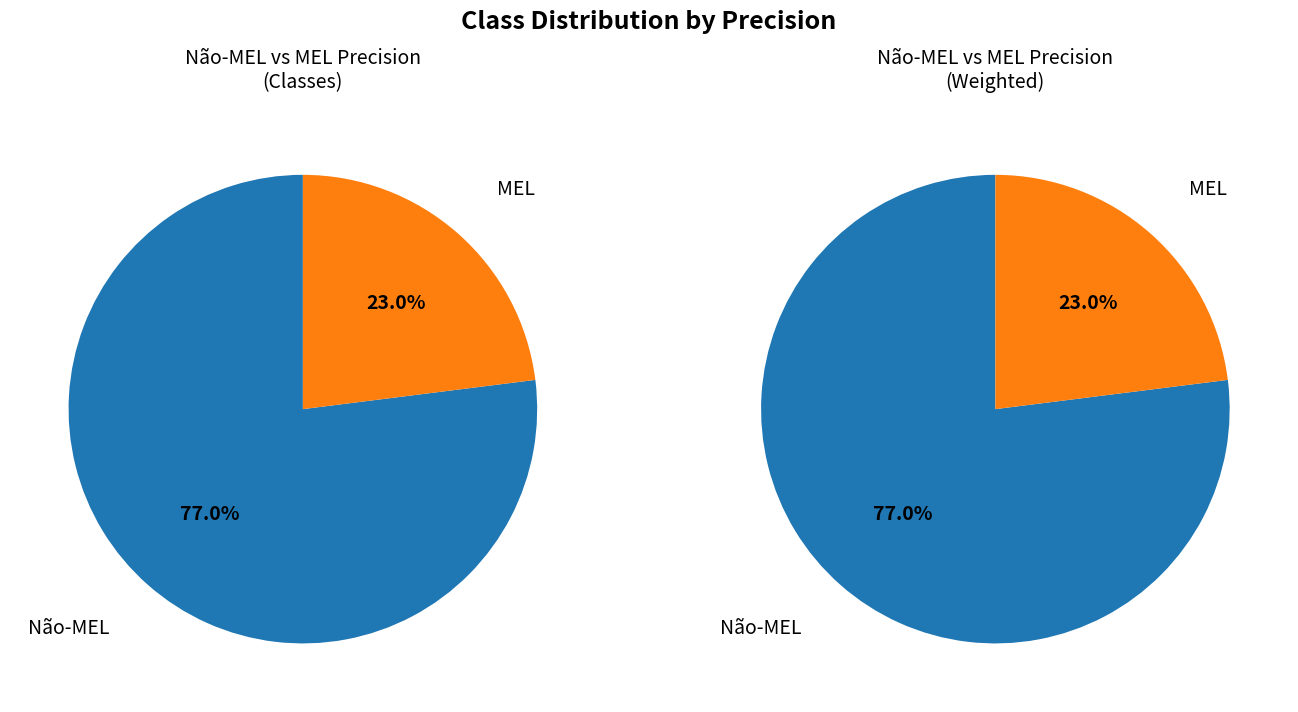

How many segments does this pie chart have?

2